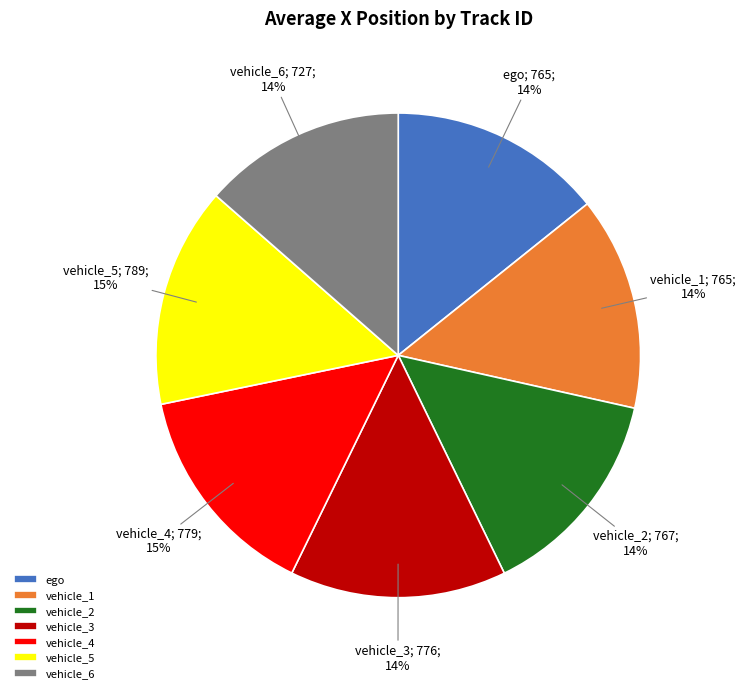

Combined, do vehicle_6 and ego account for over 50%?

No